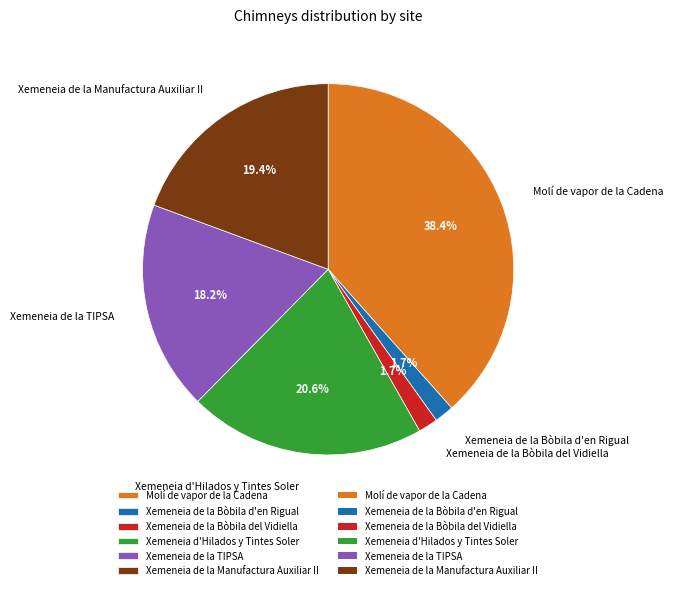

Count the number of slices in the pie.

6